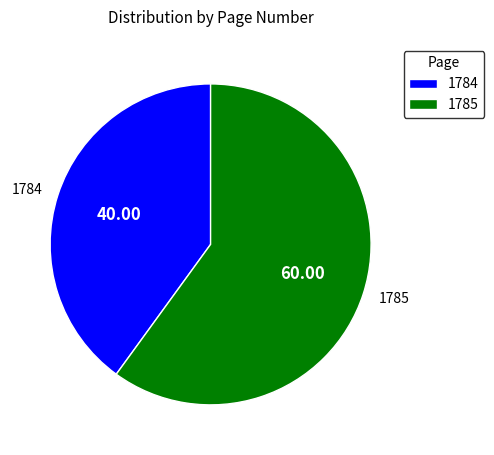

True or false: 1784 accounts for 40% of the total.

True